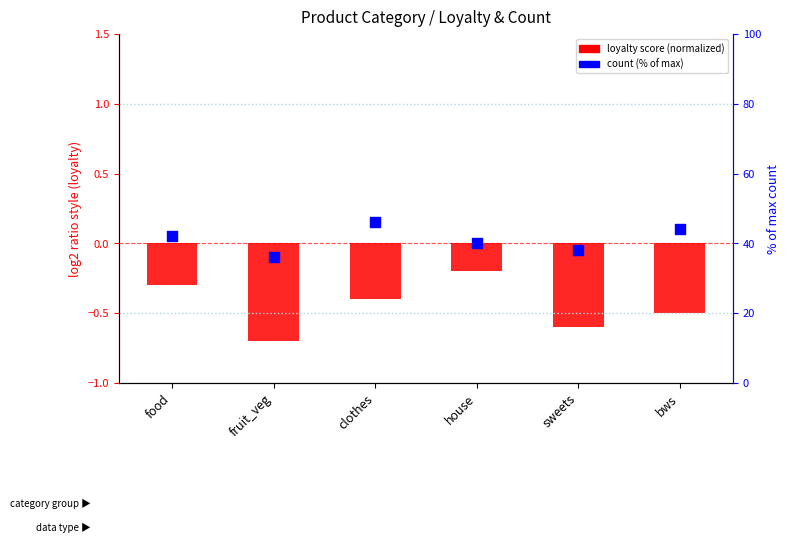

What is the total value across all series at food?

41.7